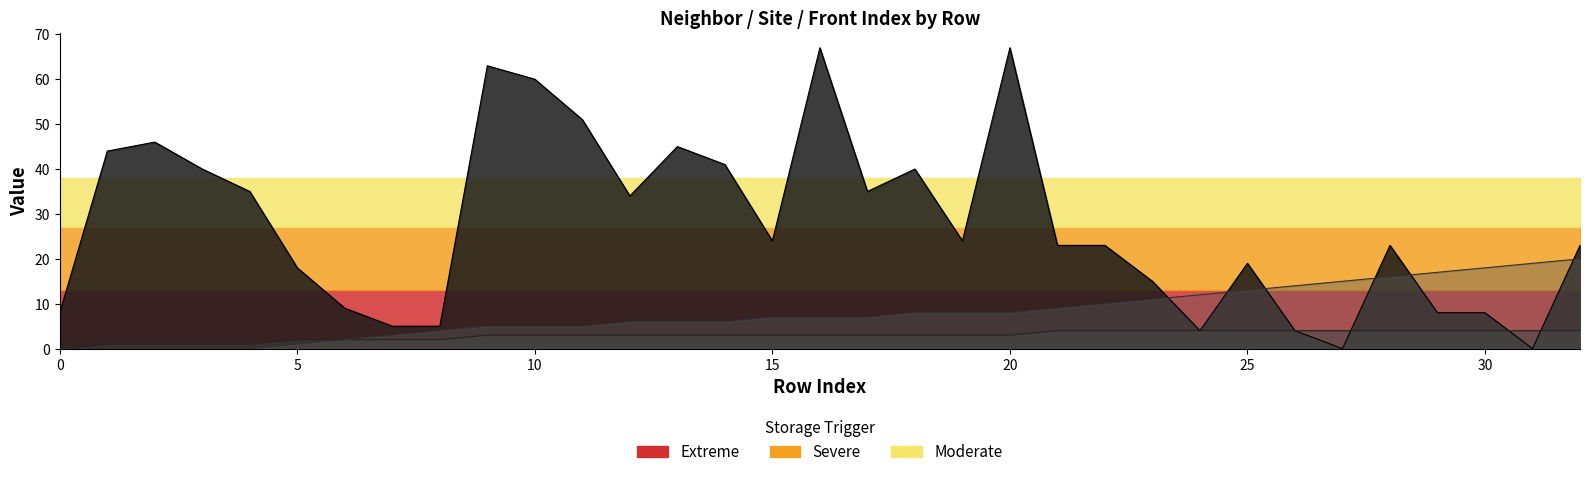

Rank the categories by isite value from highest to lowest.

16, 20, 9, 10, 11, 2, 13, 1, 14, 3, 18, 4, 17, 12, 15, 19, 21, 22, 28, 32, 25, 5, 23, 6, 0, 29, 30, 7, 8, 24, 26, 27, 31